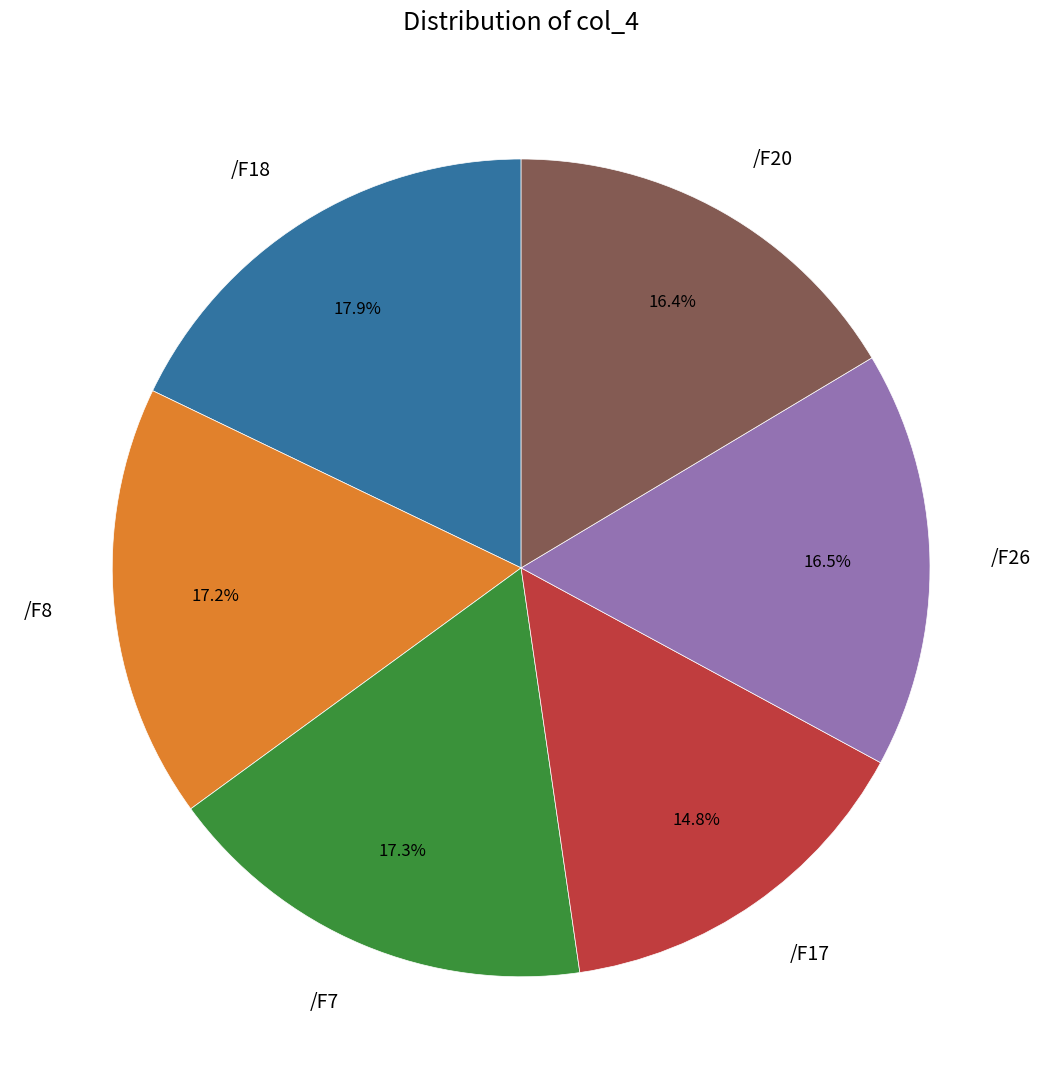

To the nearest percent, what is the average slice percentage?

17%